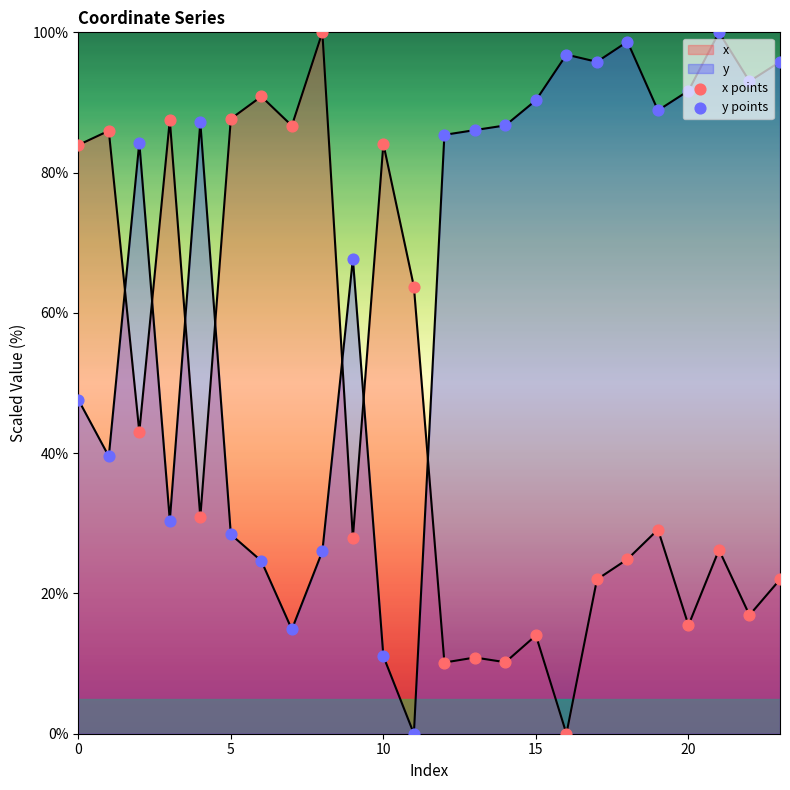

Which series reaches the maximum Y coordinate?

x points